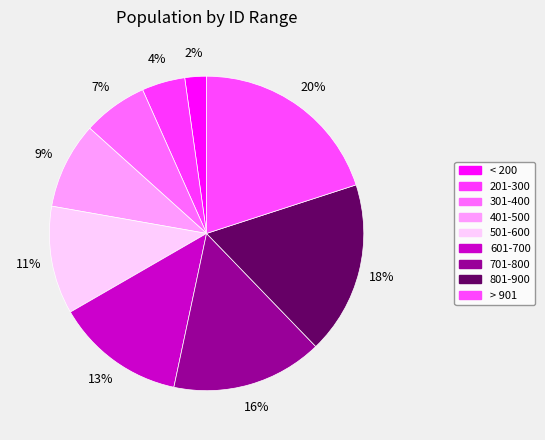

Count the number of slices in the pie.

9